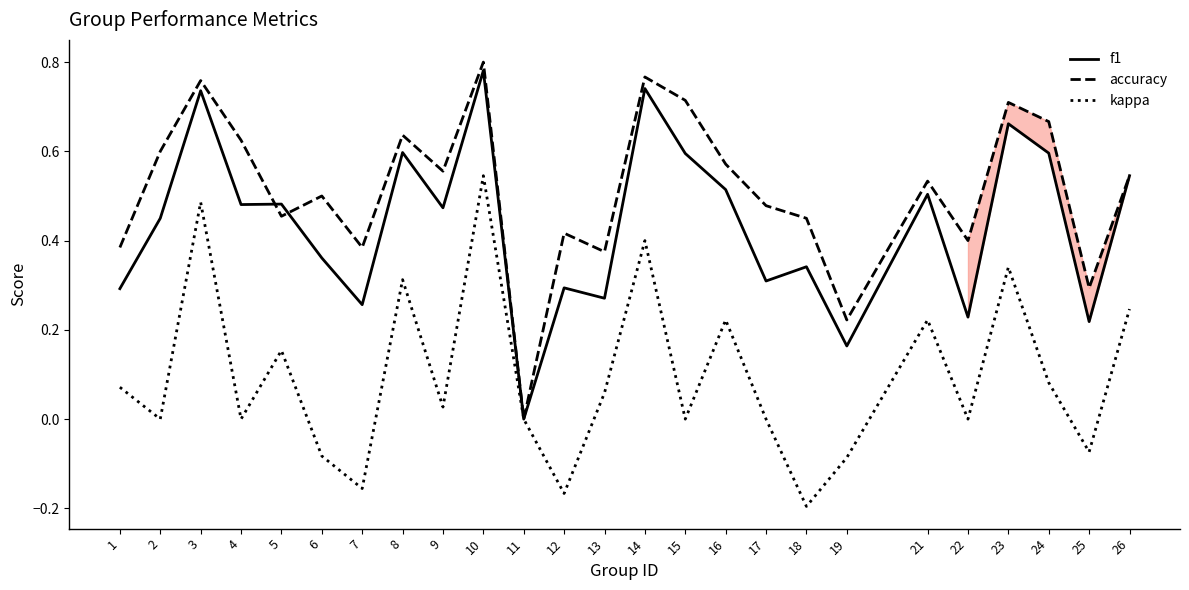

Which category has the highest value in the f1 series?

10